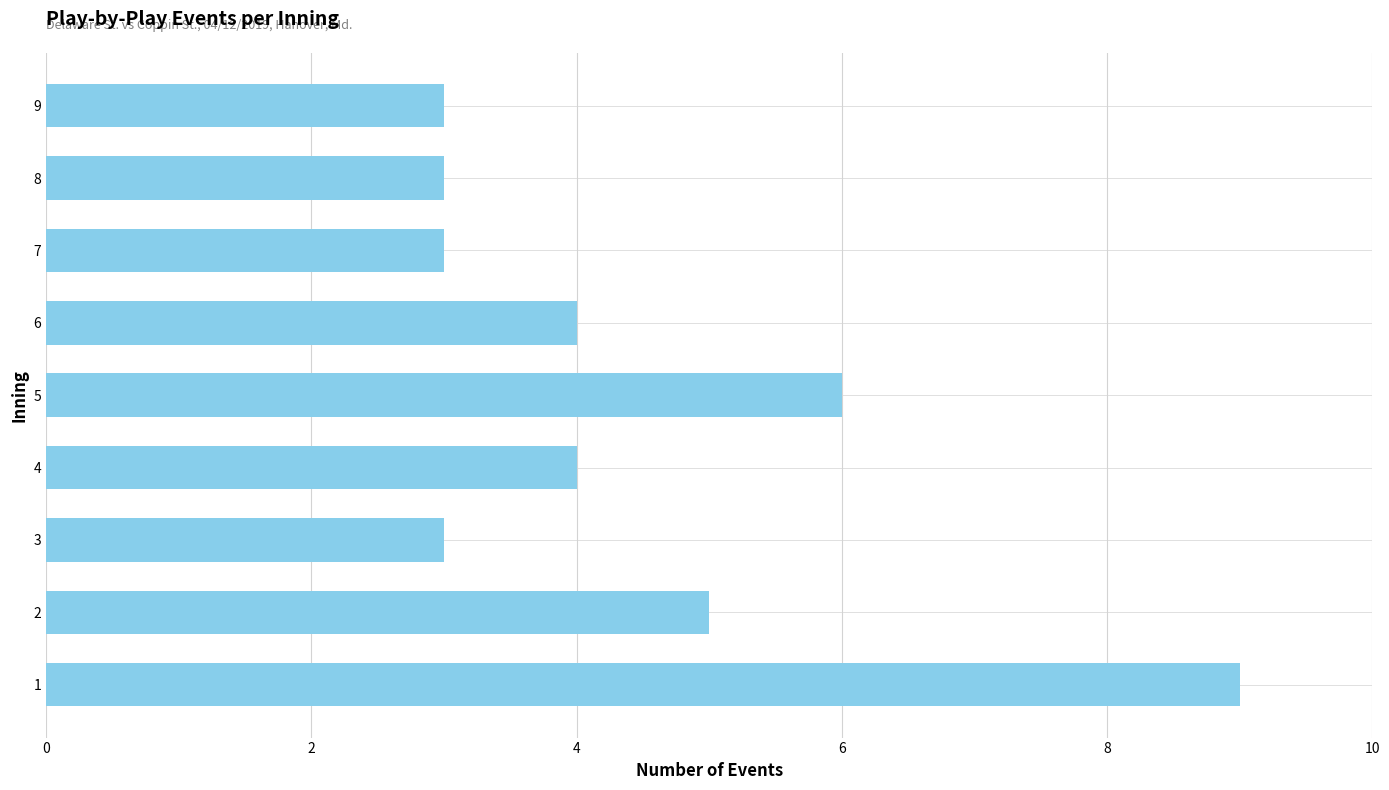

Approximately how many times larger is the value at 6 compared to 9?

1.3